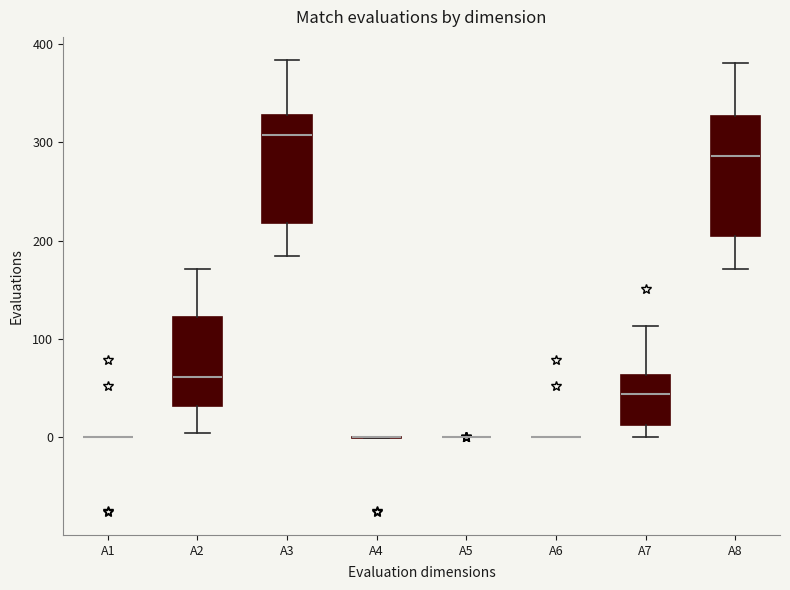

Reading left to right, transcribe this box plot: for each box, give where its median line is, the range the box spans, and where its two whiskers end, as read against the y-axis. The values are not printed on the chart, so give them approximately, as read against the axis.

A1: box collapsed to a line at 0, whiskers 0 to 0
A2: median 60, box 30 to 120, whiskers 10 to 170
A3: median 310, box 220 to 330, whiskers 180 to 380
A4: box collapsed to a line at 0, whiskers 0 to 0
A5: box collapsed to a line at 0, whiskers 0 to 0
A6: box collapsed to a line at 0, whiskers 0 to 0
A7: median 40, box 10 to 60, whiskers 0 to 110
A8: median 290, box 200 to 330, whiskers 170 to 380